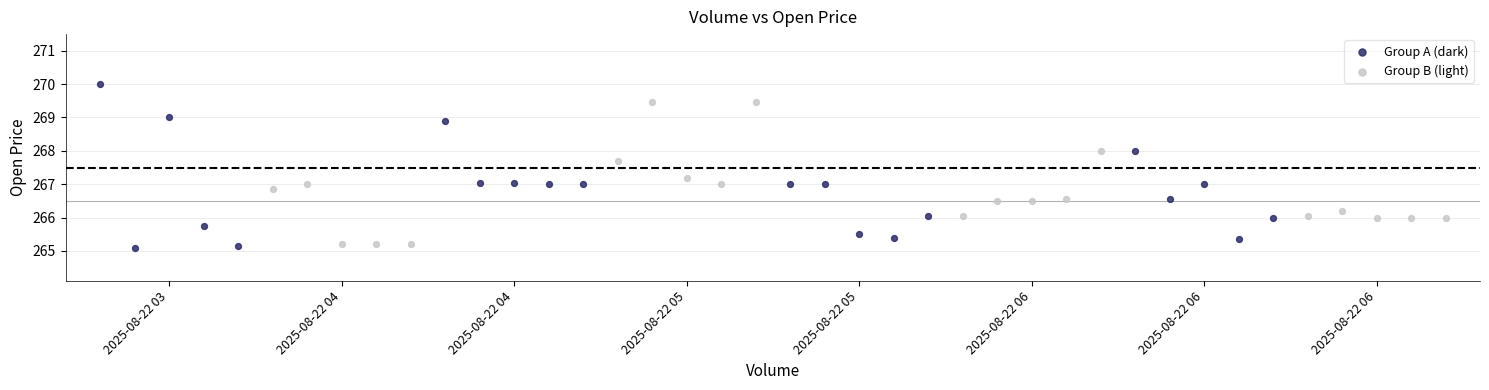

What are all the series names shown in the legend?

Group A (dark), Group B (light)